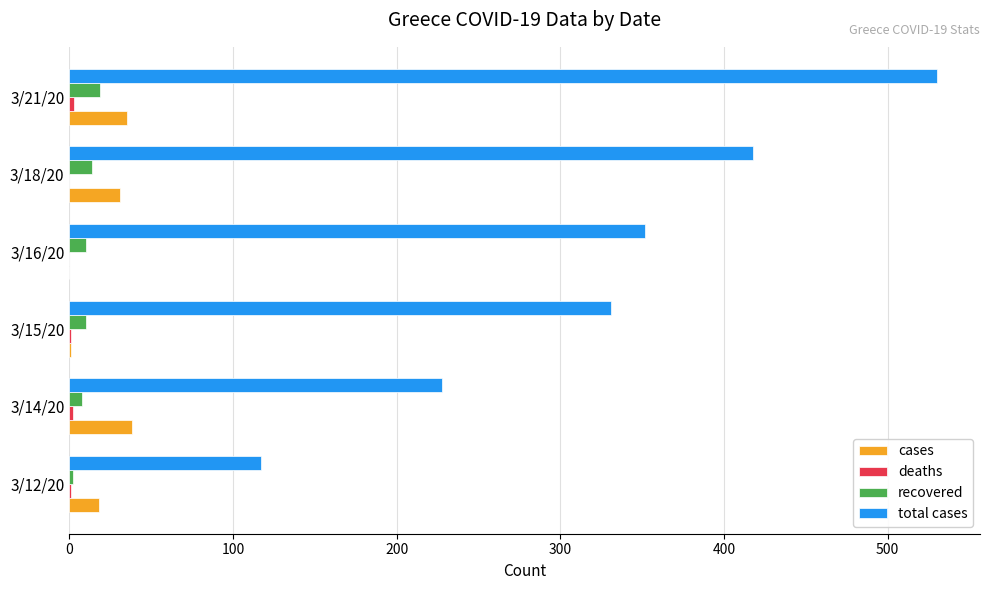

How many series are shown in this chart?

4